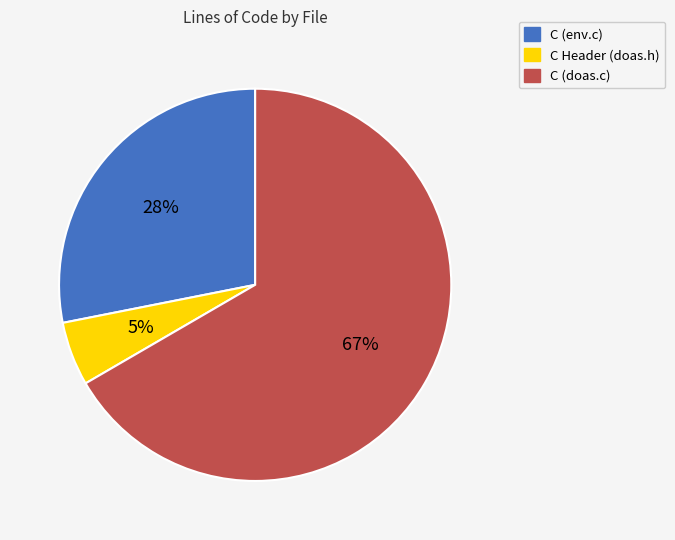

Between C (env.c) and C Header (doas.h), which is larger?

C (env.c)